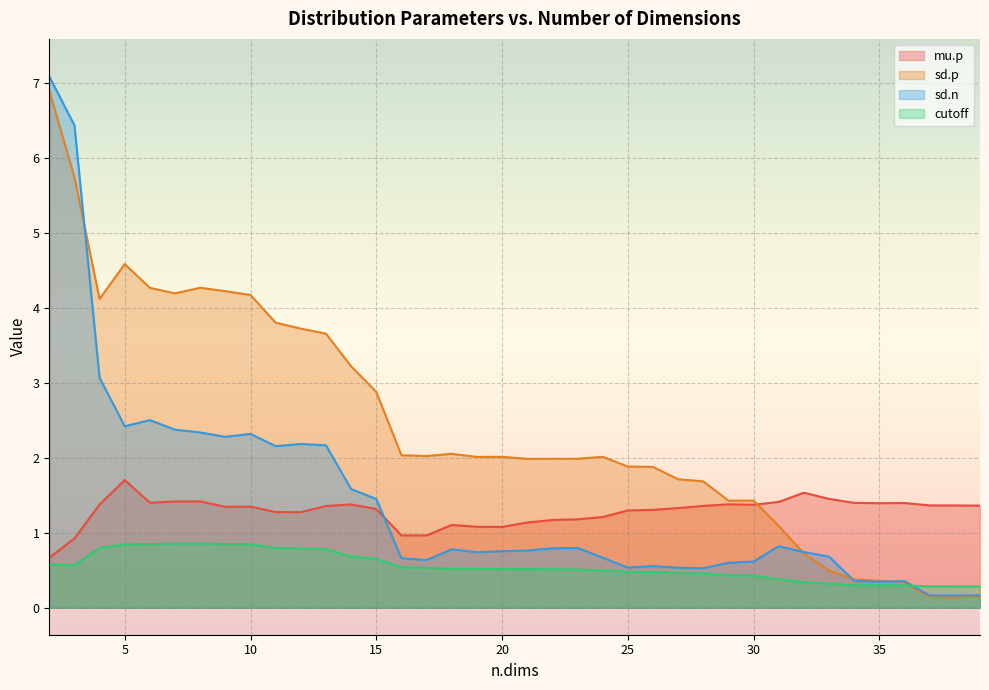

How many intersections are there between sd.n and sd.p?

4